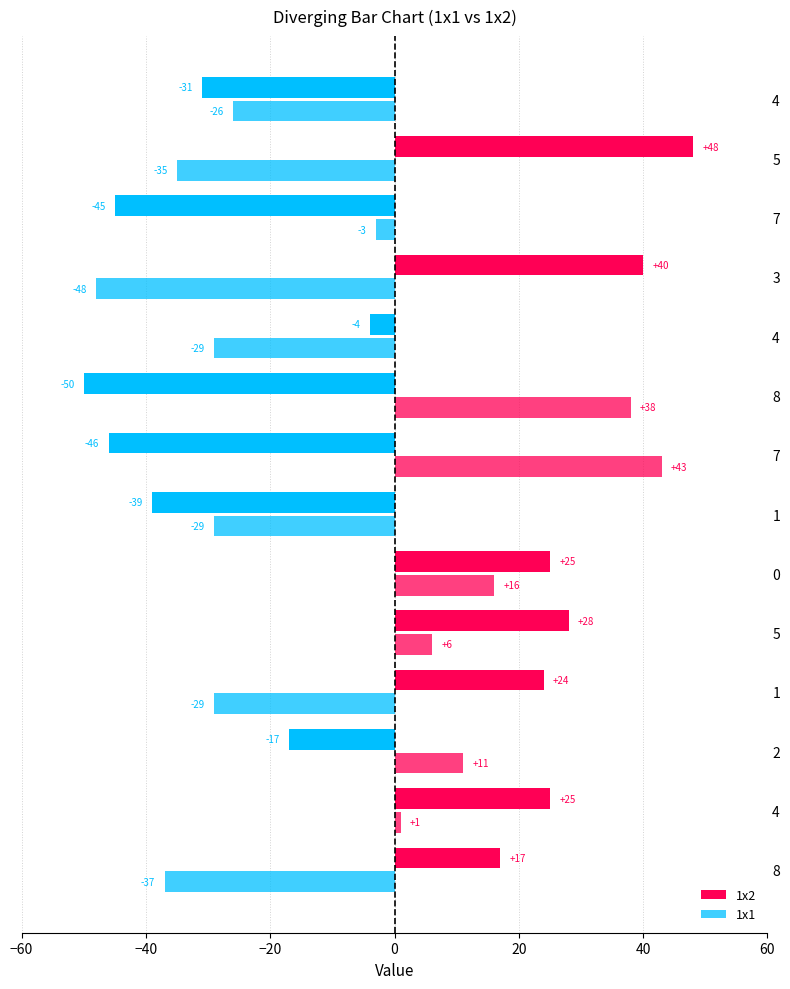

At which label does 1x1 reach its peak?

7